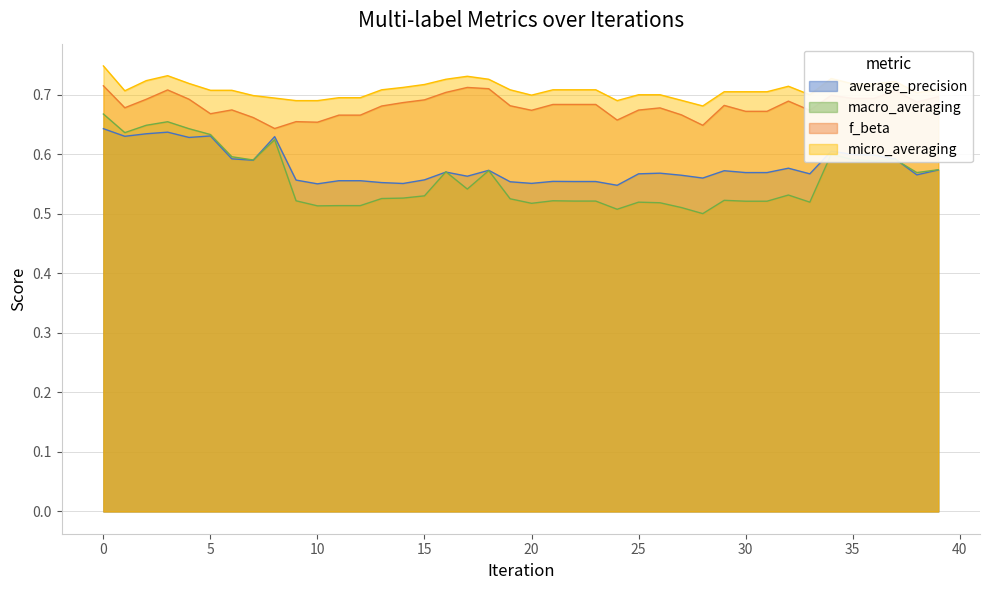

What is the difference between the maximum and minimum values in the average_precision series?

0.1